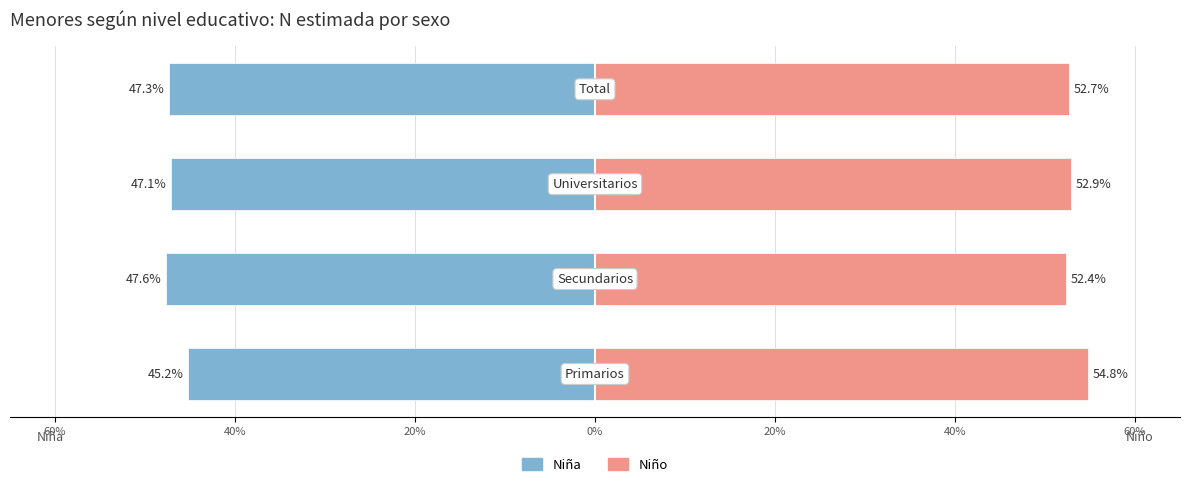

What are all the series names shown in the legend?

Niña, Niño